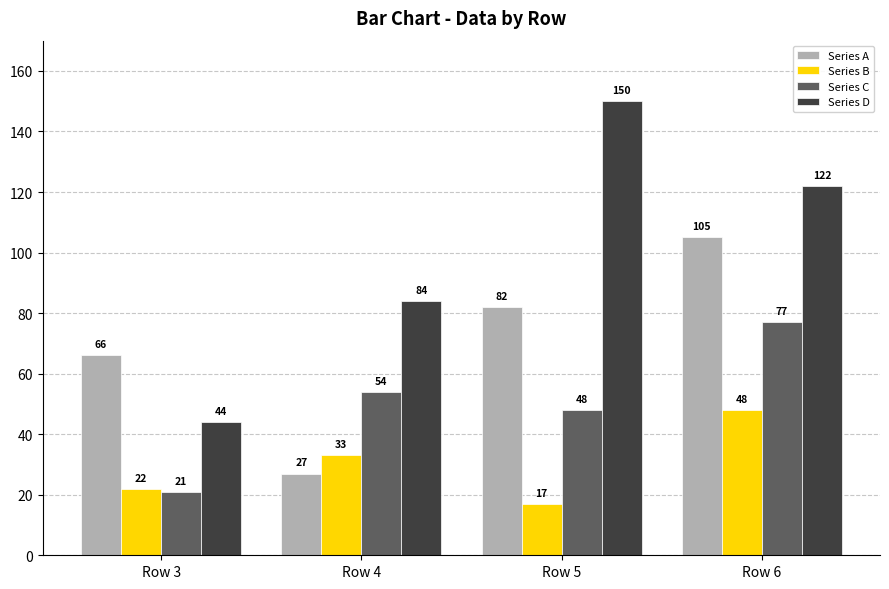

What is the average value of the Series D series?

100